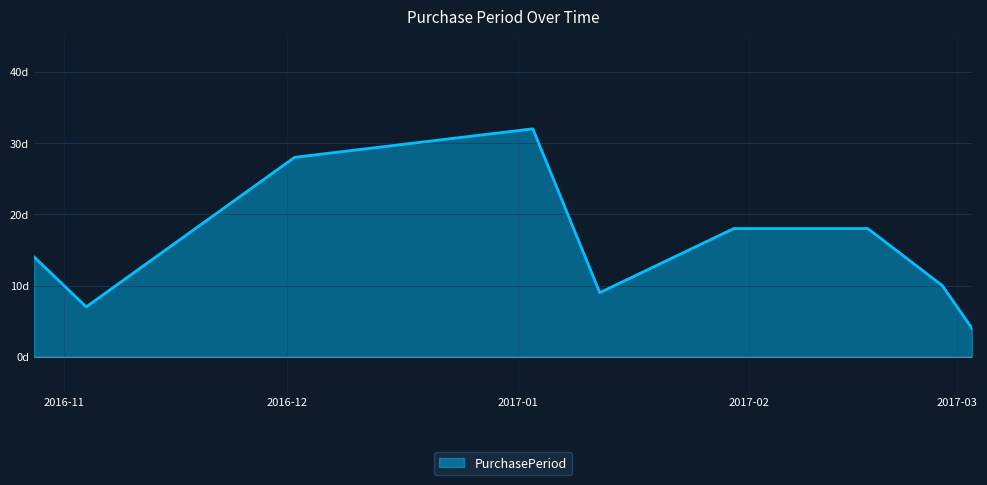

At which label is the value closest to 18?

2017-01-30